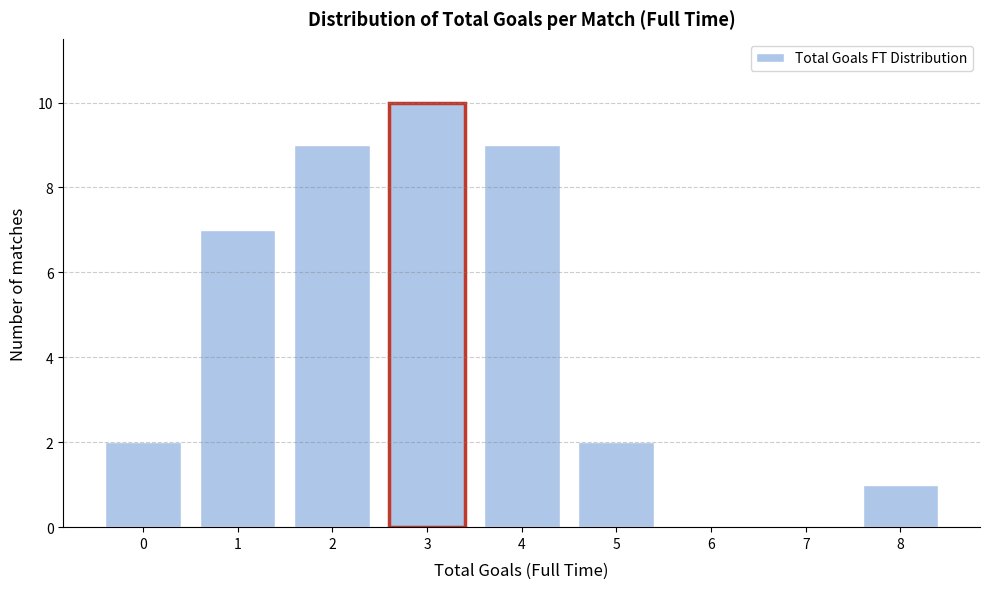

Reading left to right, transcribe all the data shown in this chart.

0=2	1=7	2=9	3=10	4=9	5=2	6=0	7=0	8=1